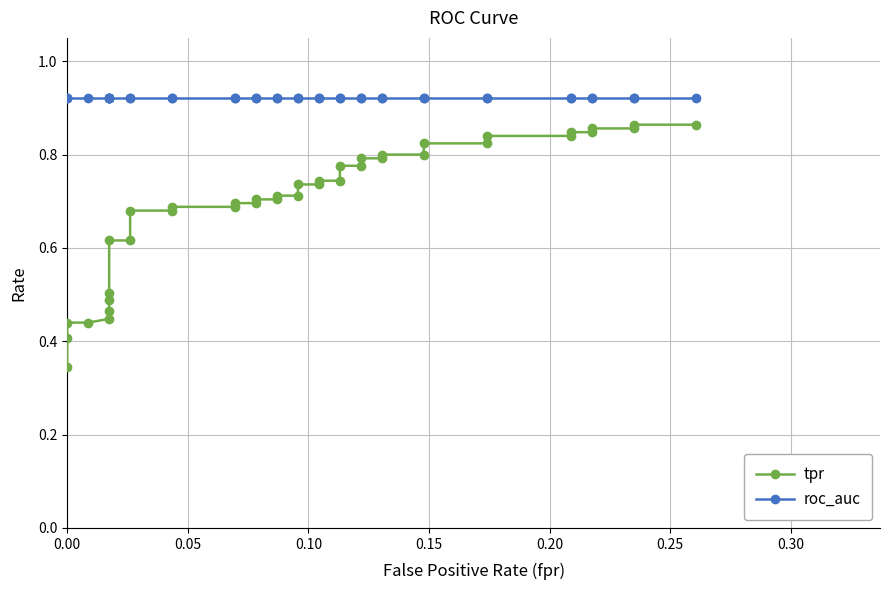

True or false: tpr and roc_auc intersect in this chart.

False